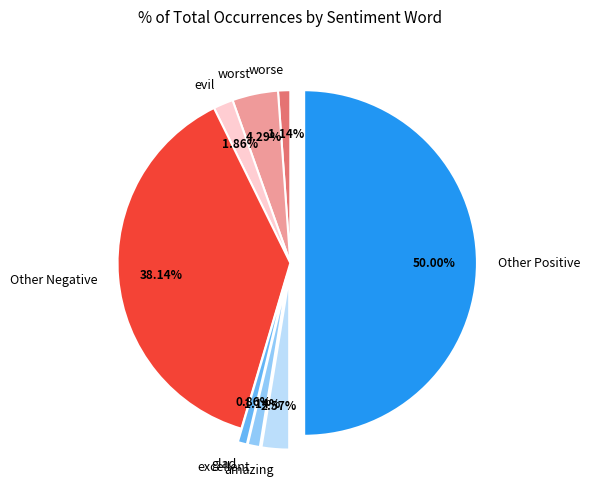

Does worst represent more than half of the total?

No